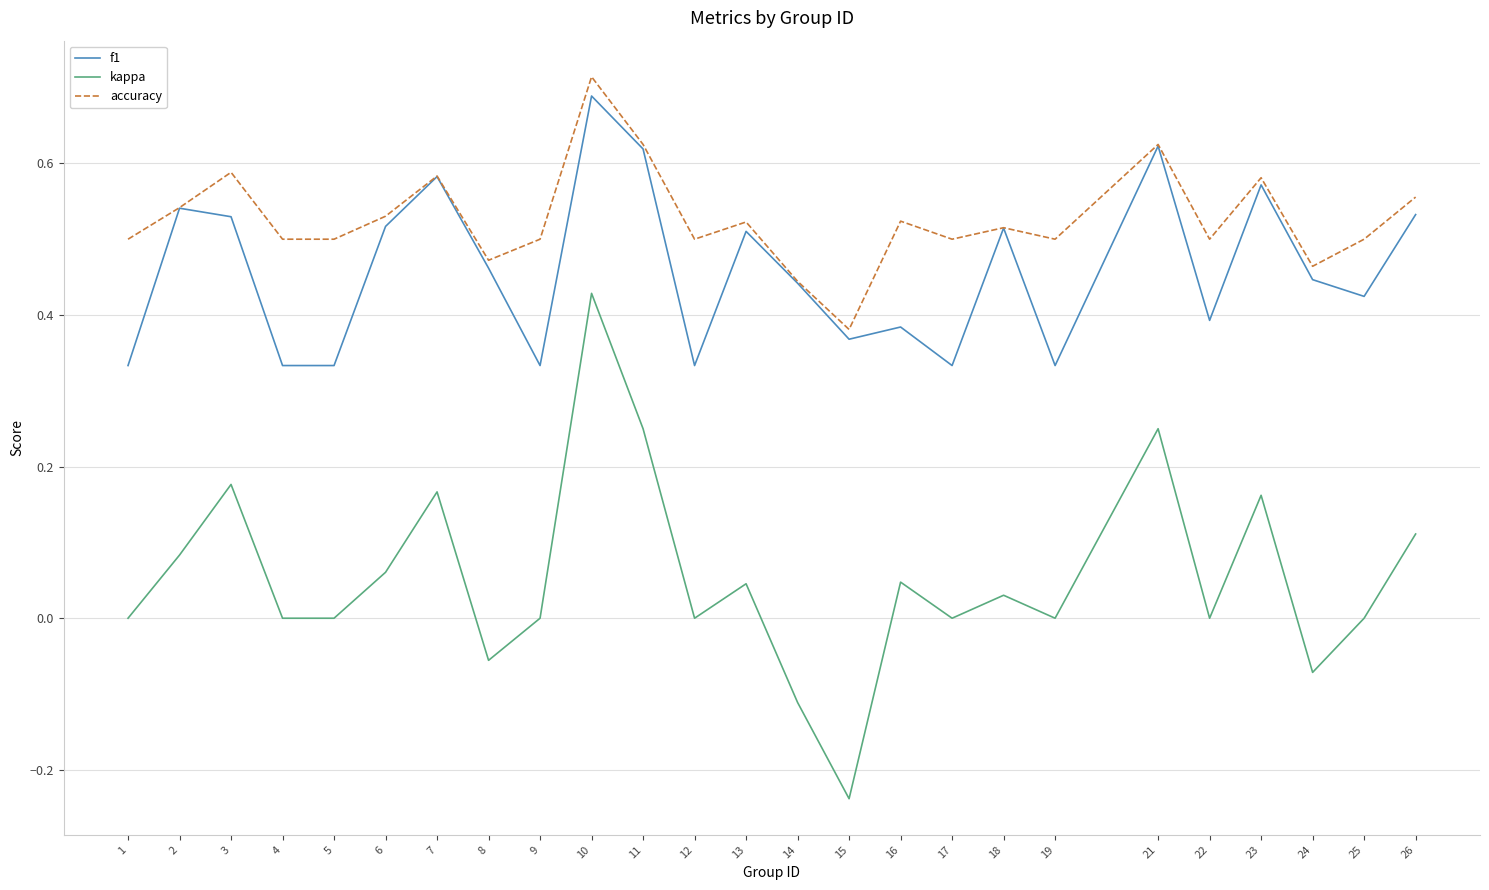

Where is the first local maximum for f1?

2